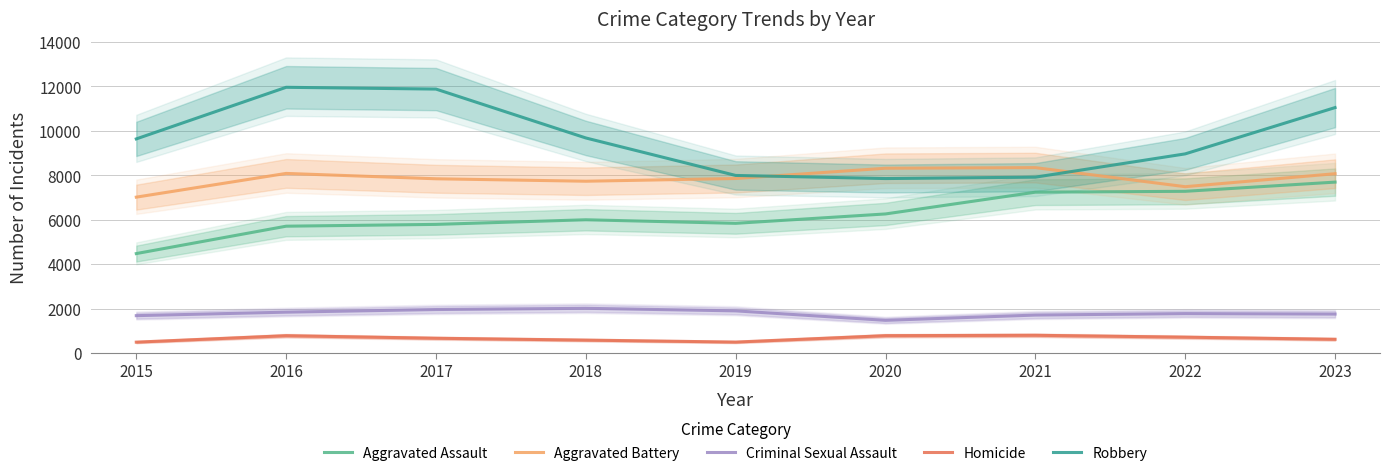

Reading left to right, what are all the values shown in this chart?

Aggravated Assault: 4480	5712	5793	6001	5841	6263	7242	7281	7695
Aggravated Battery: 7019	8086	7845	7735	7857	8319	8347	7489	8073
Criminal Sexual Assault: 1688	1845	1963	2018	1903	1477	1714	1780	1759
Homicide: 496	786	672	588	499	787	804	720	625
Robbery: 9638	11960	11880	9681	7995	7855	7918	8965	11047